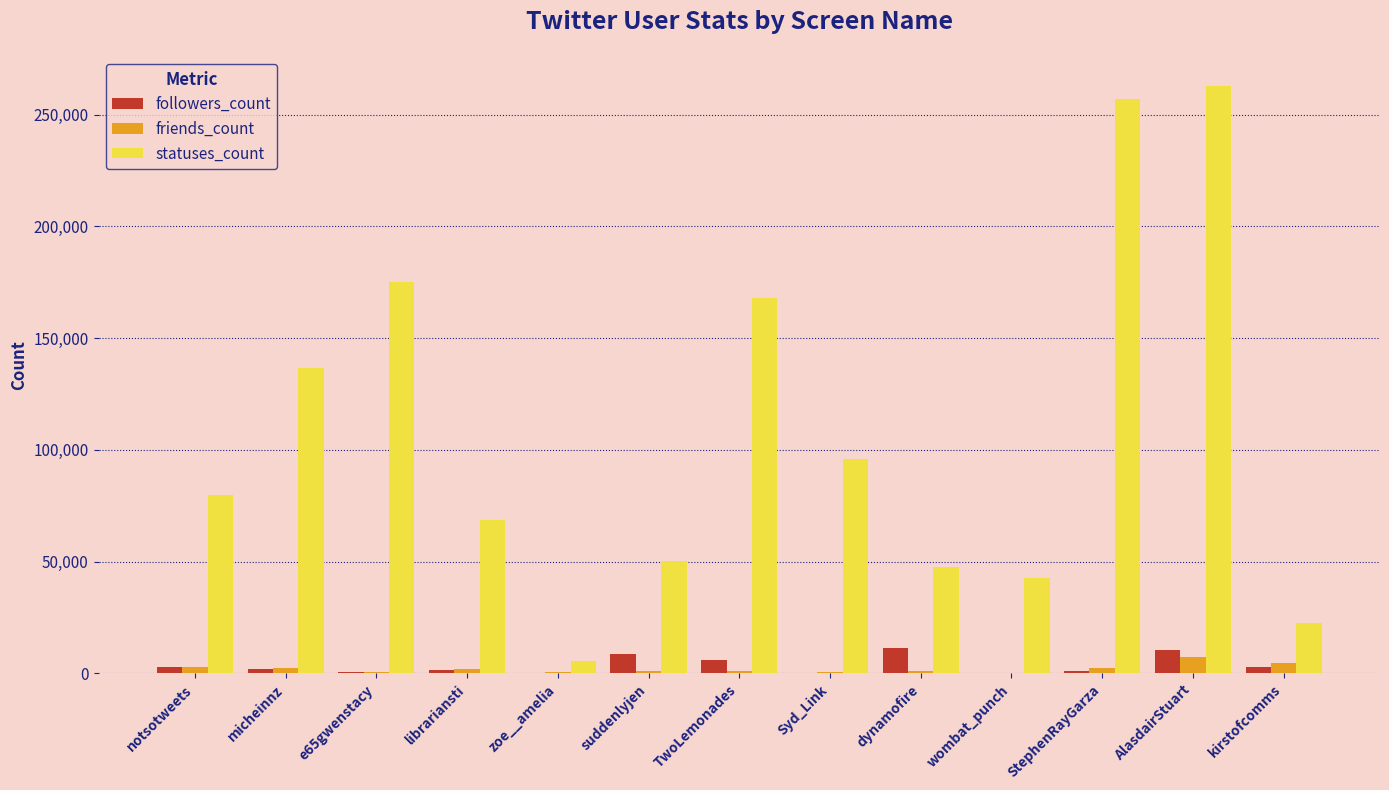

What is the sum of all followers_count values?

47064